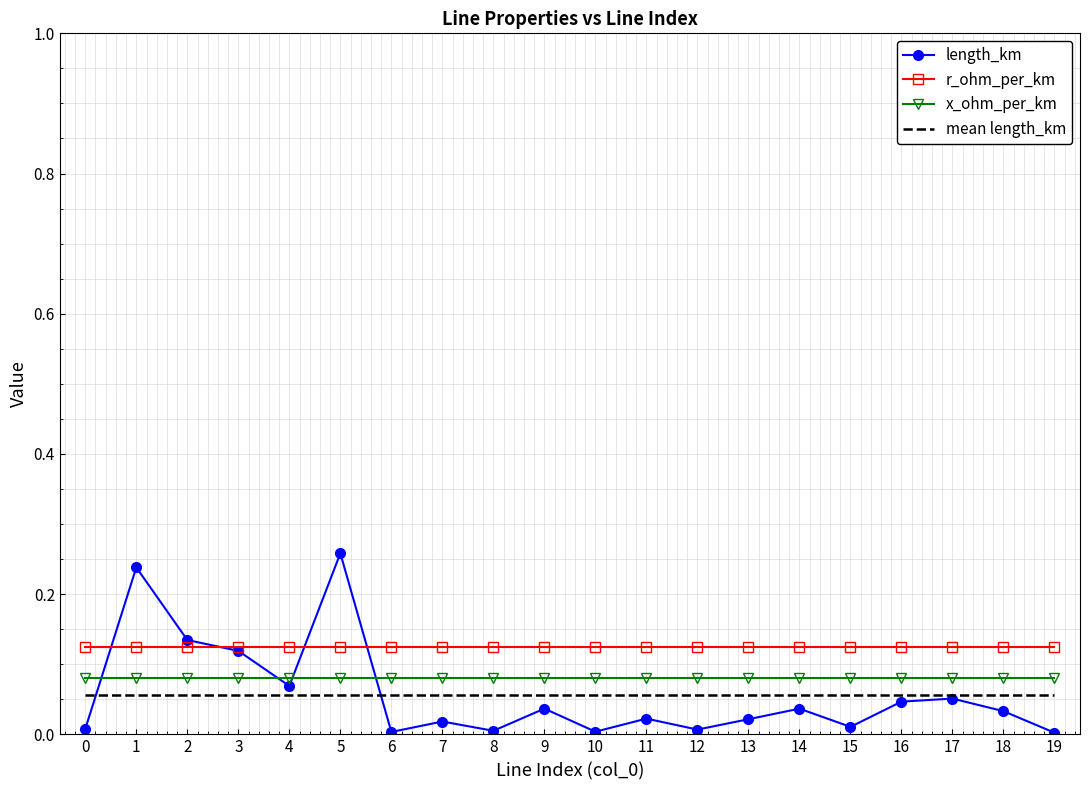

True or false: x_ohm_per_km has a value of 0.0 at 0.

False